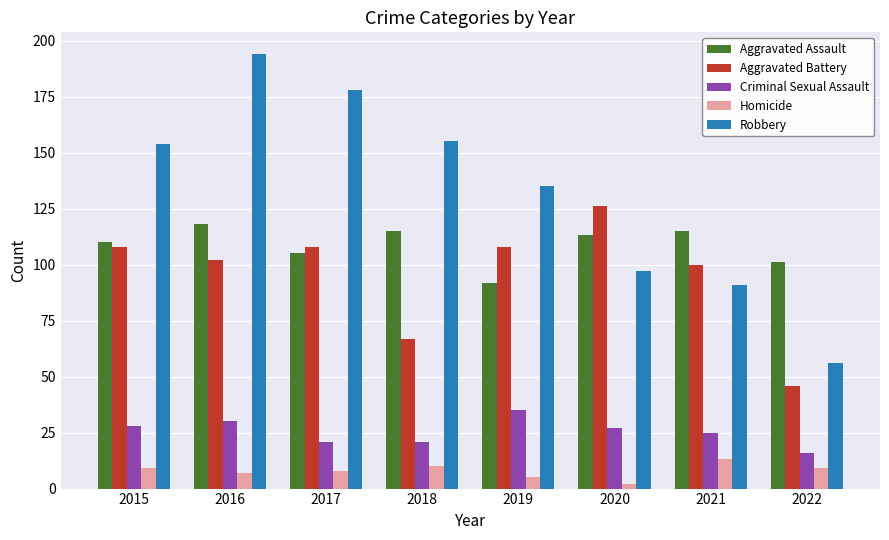

What is the maximum value for Aggravated Assault?

118